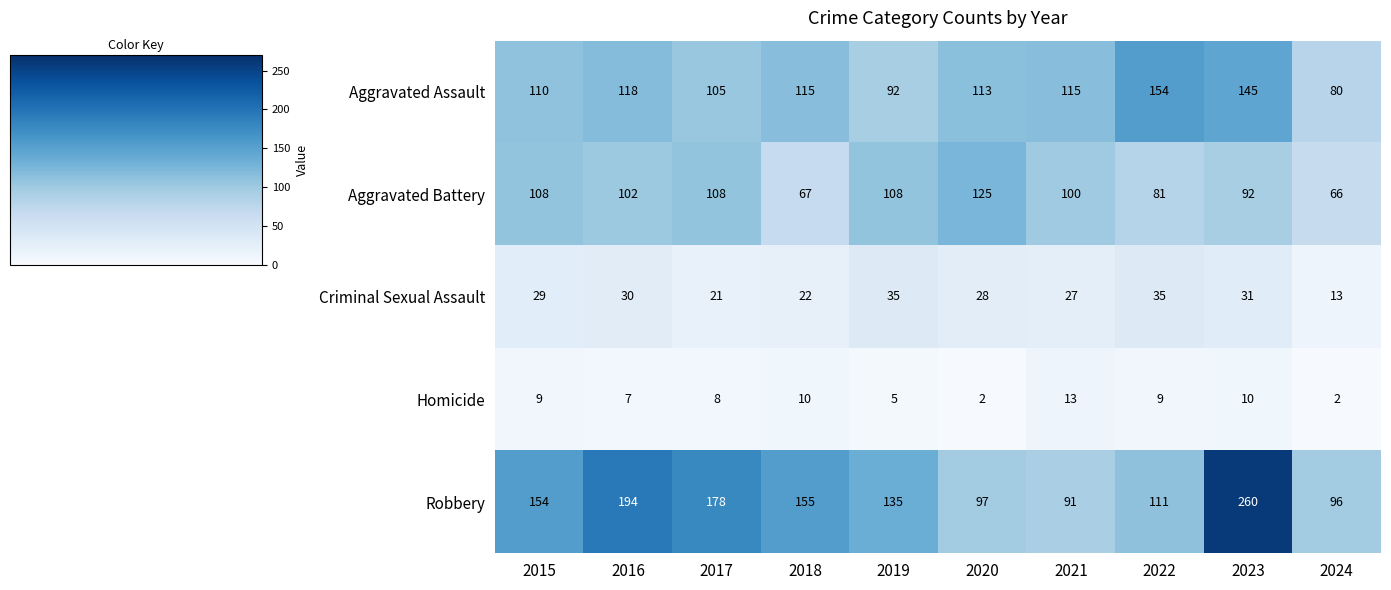

At 2018, list the series in order from smallest to largest.

Homicide, Criminal Sexual Assault, Aggravated Battery, Aggravated Assault, Robbery